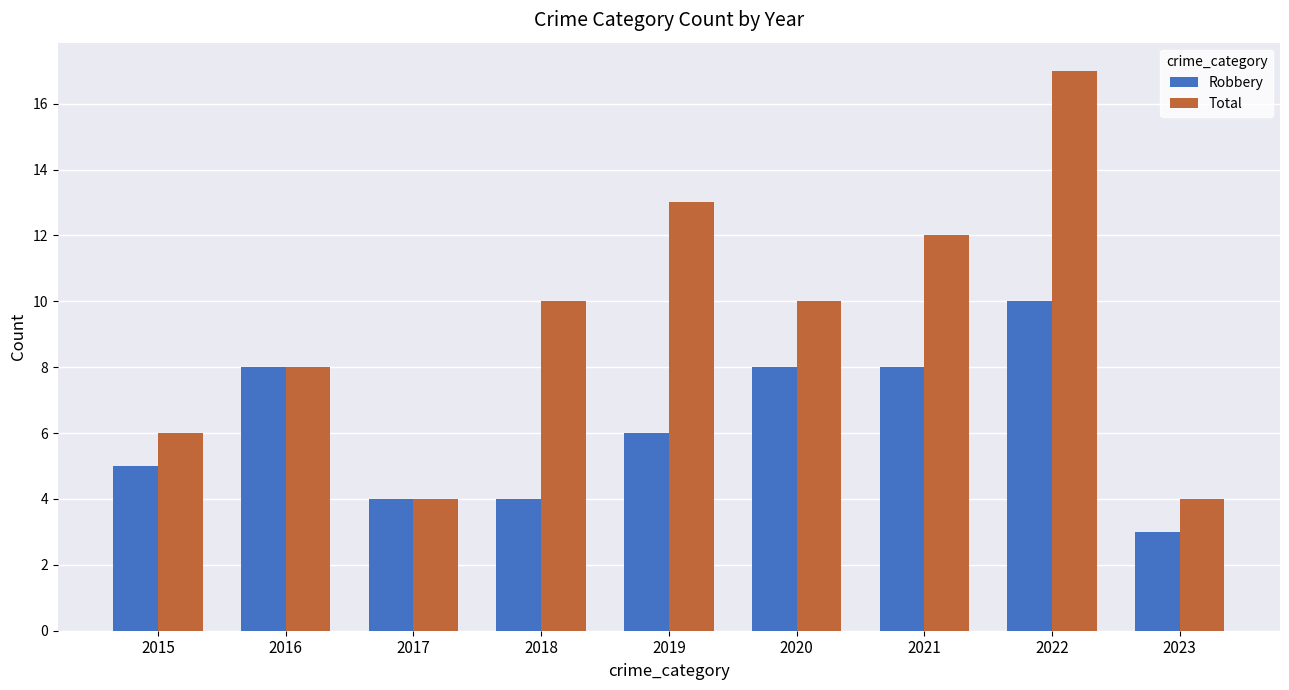

At how many categories does at least one series exceed 15?

1